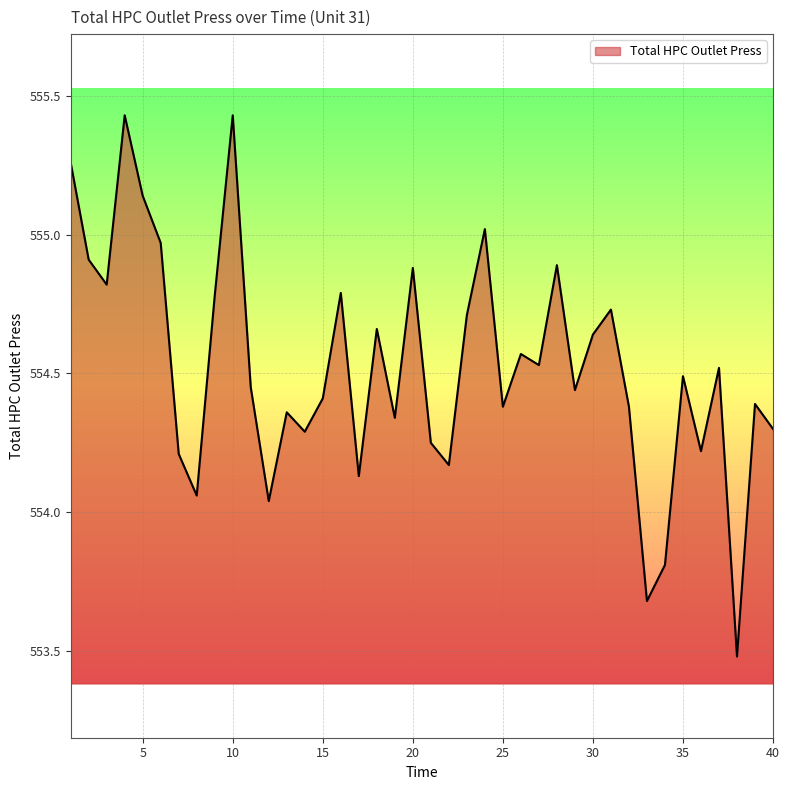

What is the smallest value displayed?

553.5